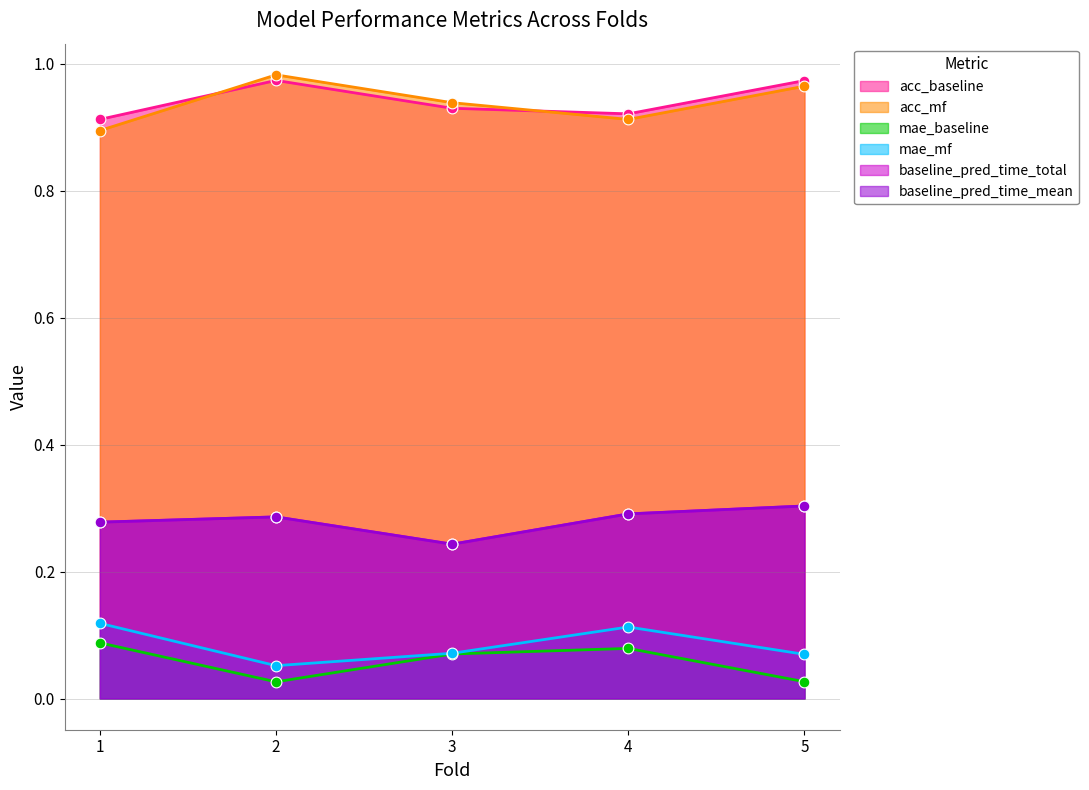

Which series contains the lowest Y value?

mae_baseline